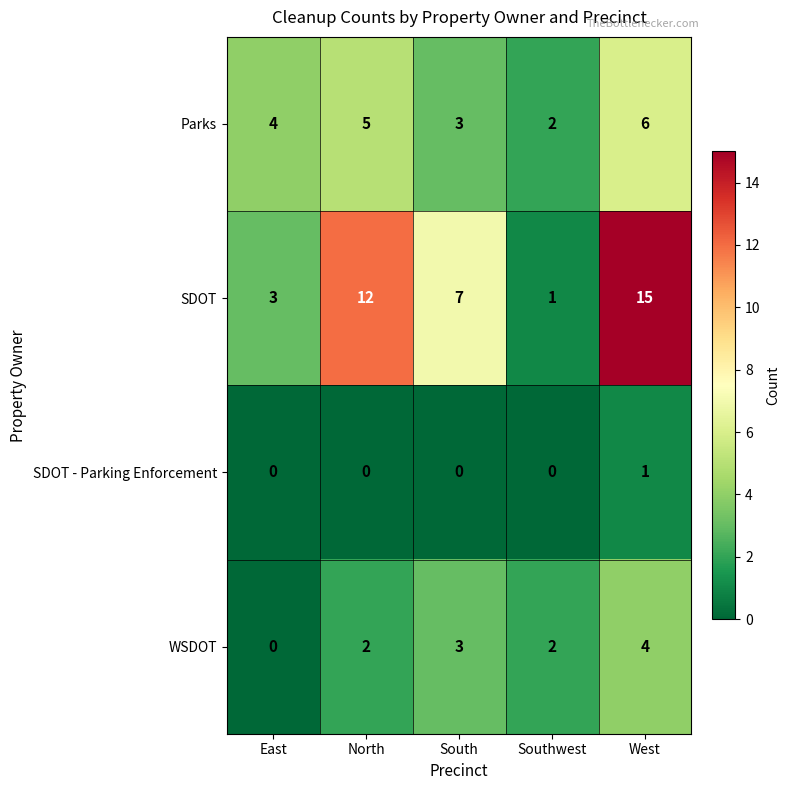

Which series has the largest range (max minus min)?

SDOT